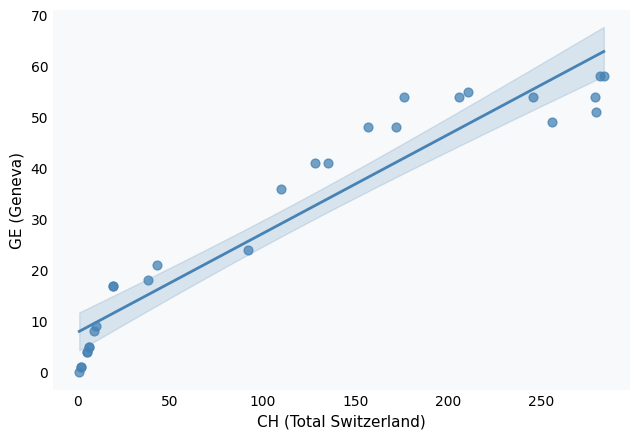

What Y value in the scatter plot is closest to 29?

24